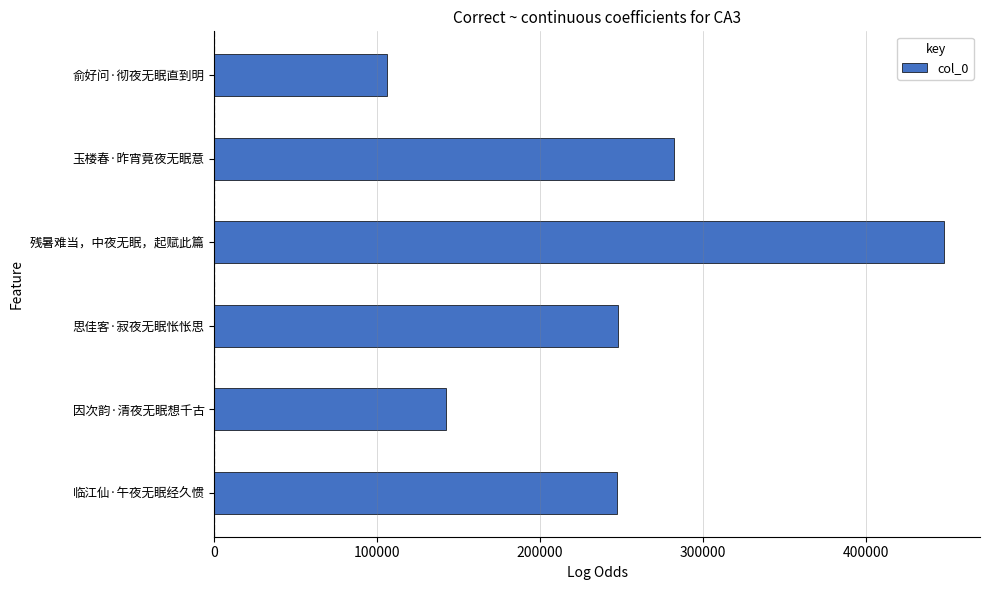

Where is the data nearest to the value 276894?

玉楼春·昨宵竟夜无眠意